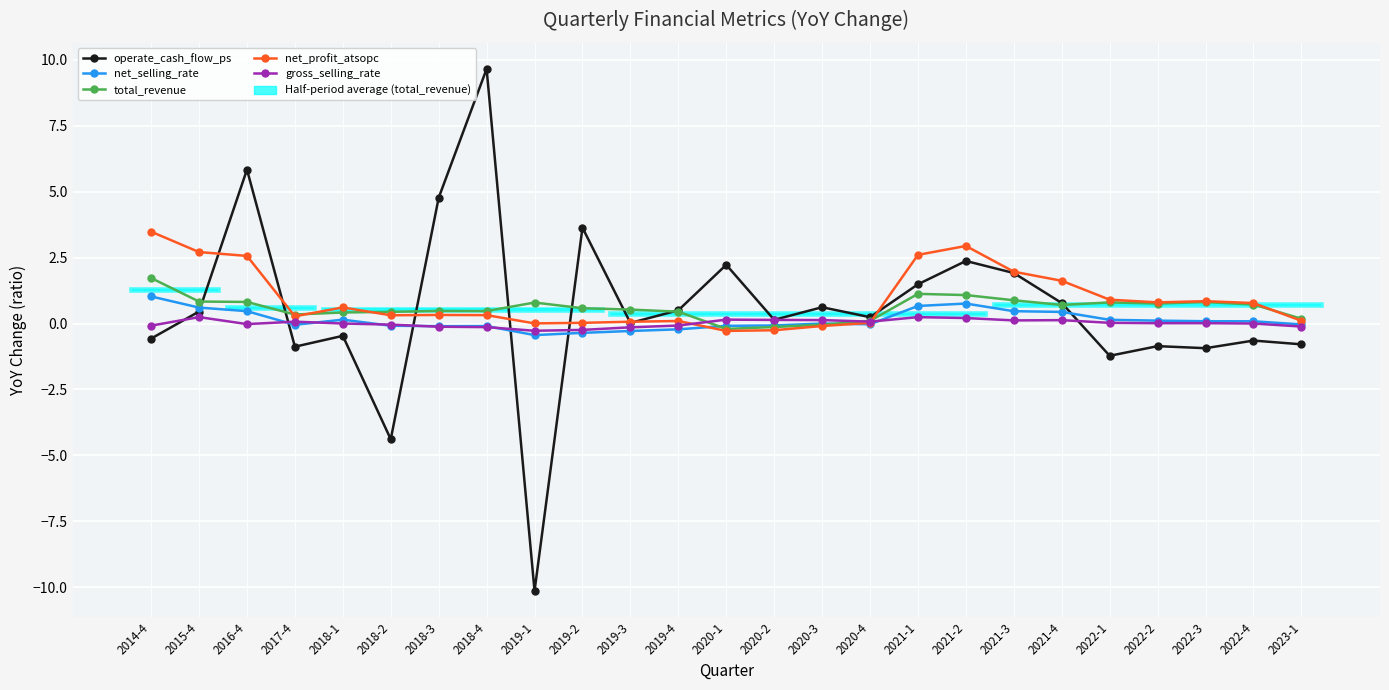

What value does the net_profit_atsopc series have at 2018-3?

0.3